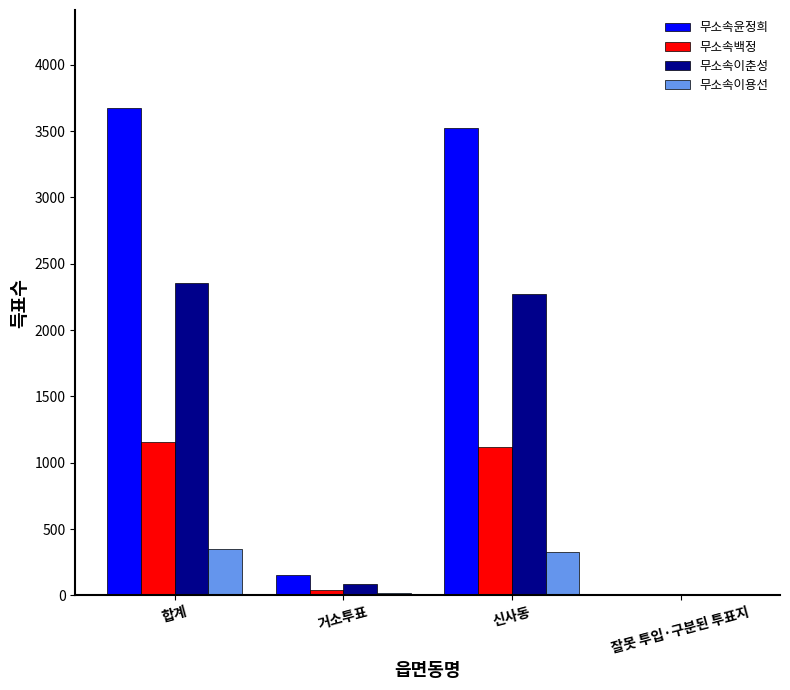

Reading right to left, what are all the values shown in this chart?

무소속윤정희: 잘못 투입·구분된 투표지=0	신사동=3525	거소투표=152	합계=3677
무소속백정: 잘못 투입·구분된 투표지=0	신사동=1120	거소투표=38	합계=1158
무소속이춘성: 잘못 투입·구분된 투표지=1	신사동=2270	거소투표=84	합계=2355
무소속이용선: 잘못 투입·구분된 투표지=0	신사동=331	거소투표=20	합계=351